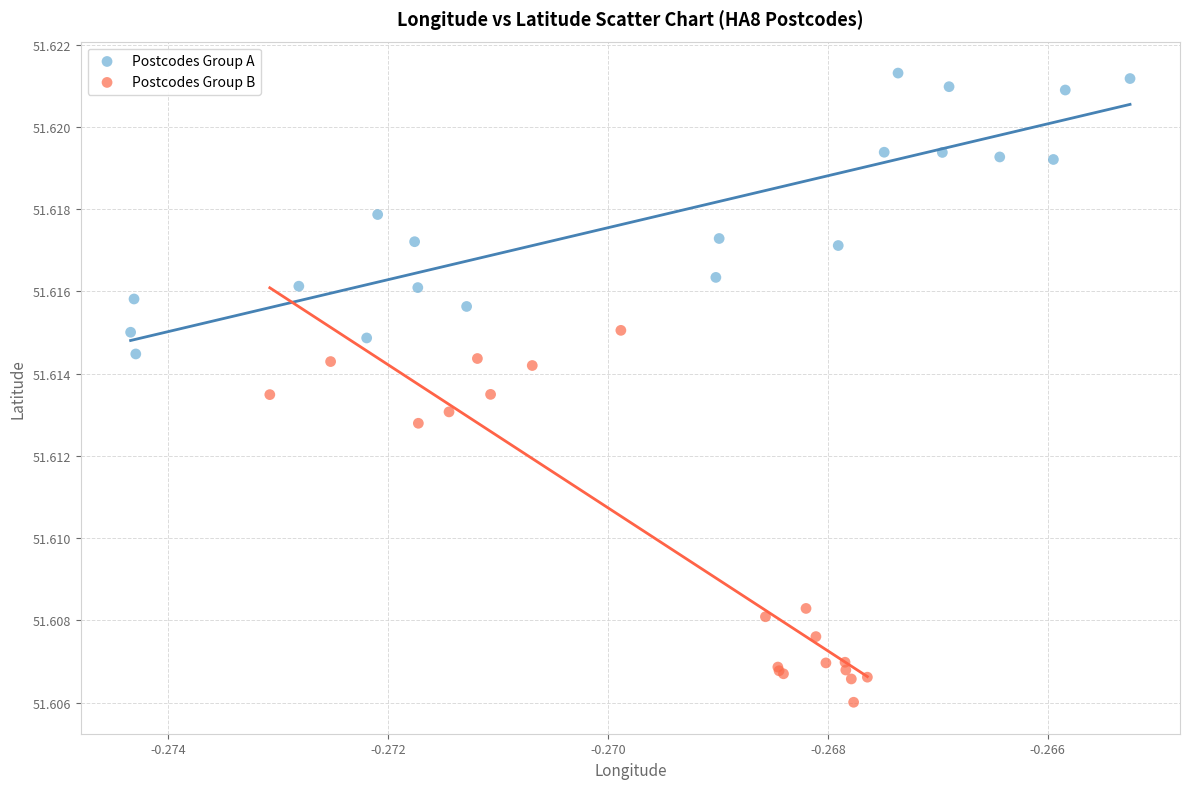

Which series has the largest Y range (max minus min)?

Postcodes Group B